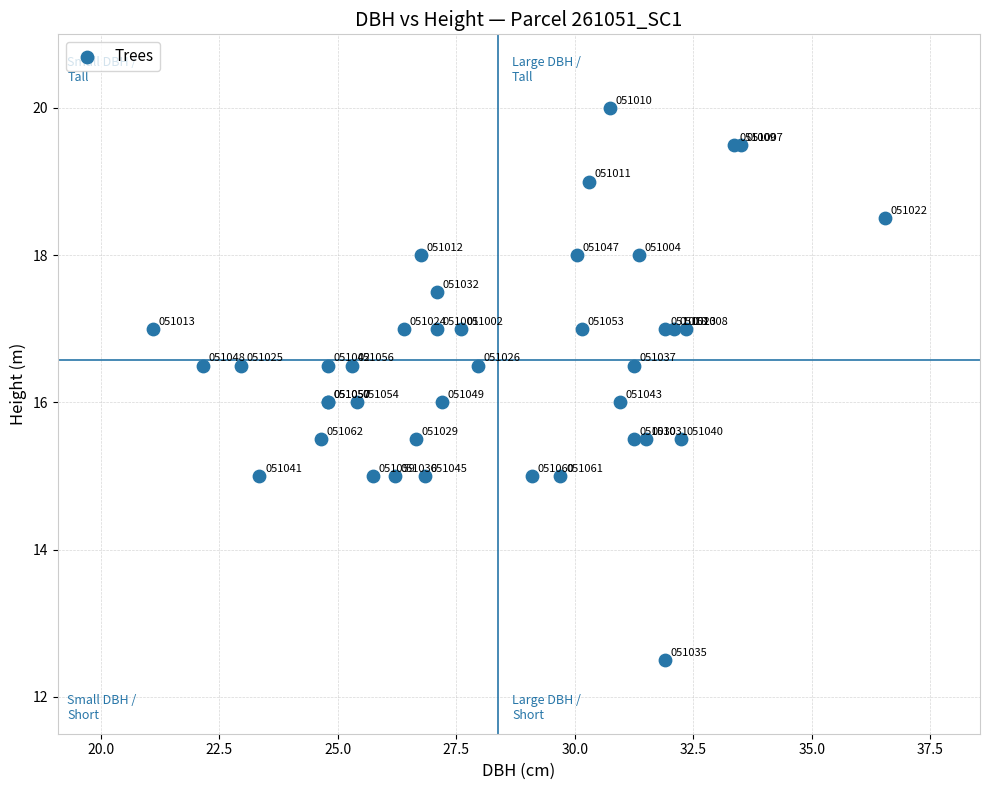

What Y value in the scatter plot is closest to 16?

16.0